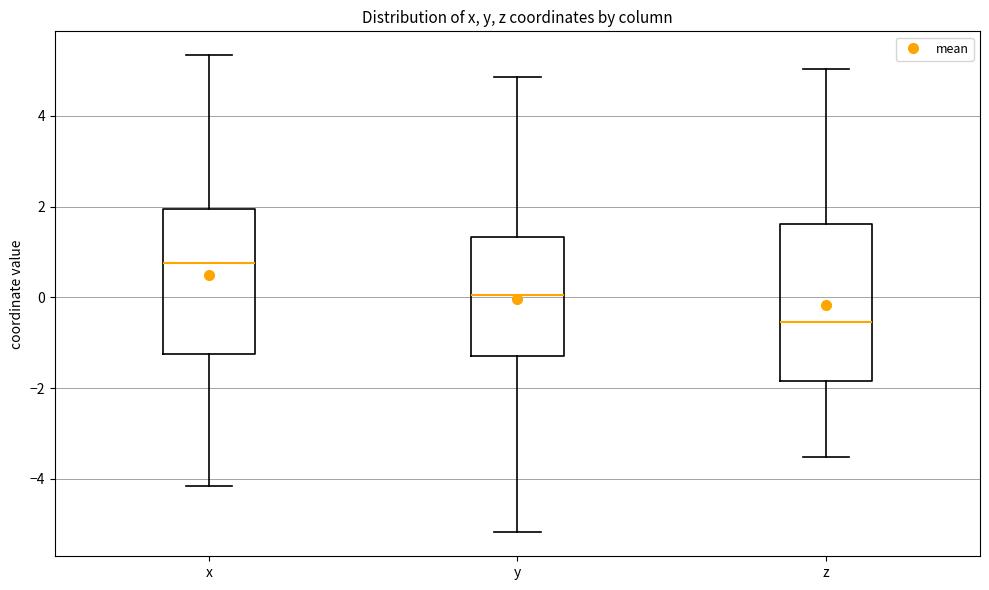

Which box is the tallest, from its lower edge to its upper edge?

z